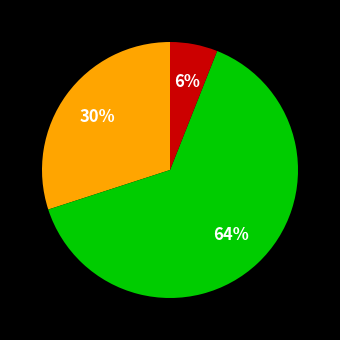

How many segments does this pie chart have?

3